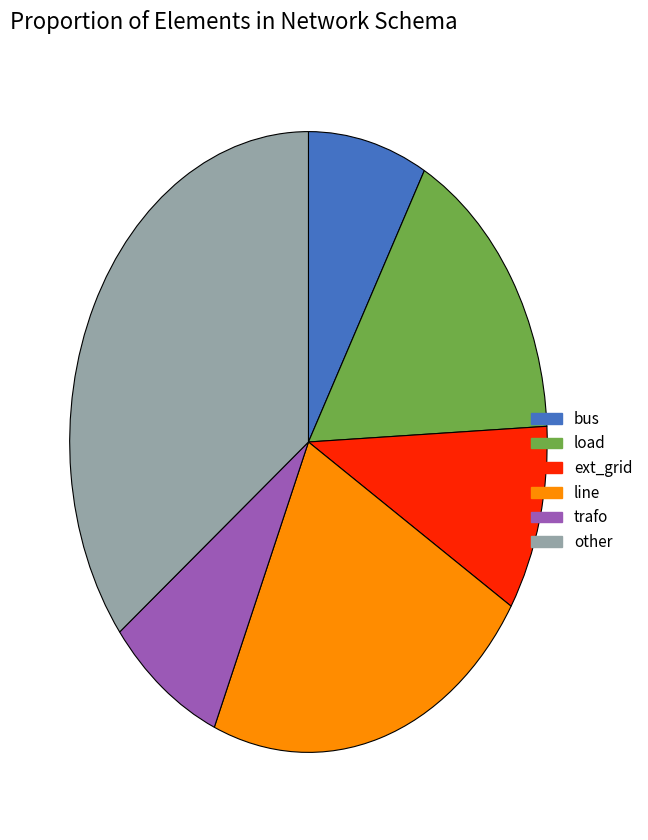

Count the number of slices in the pie.

6